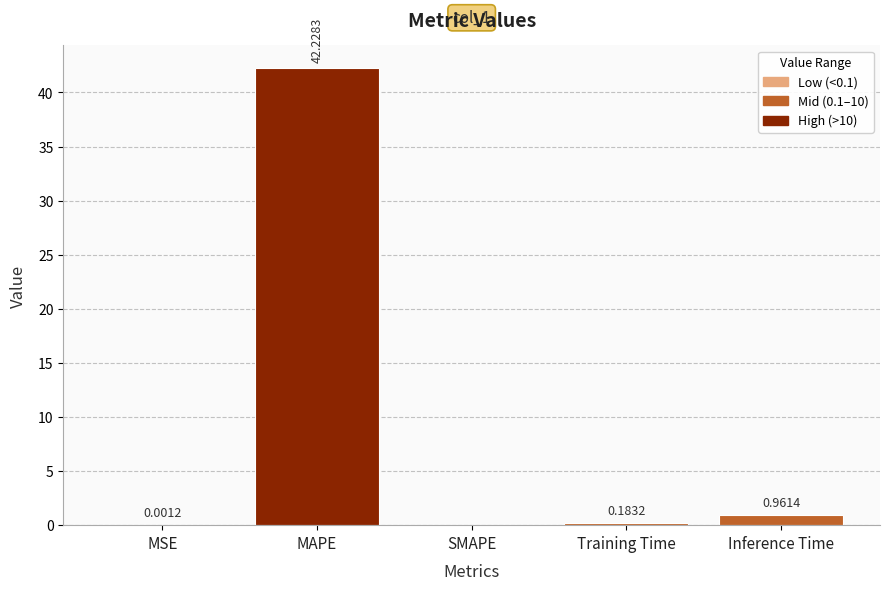

What is the change in value from MSE to Inference Time?

+1.0